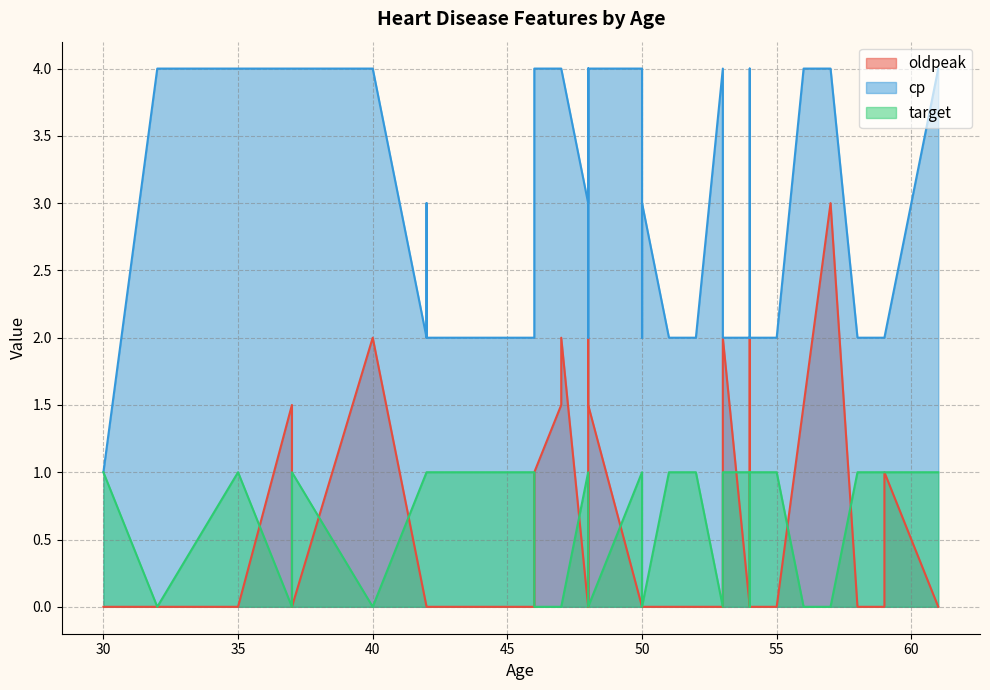

What is the average value of the oldpeak series?

0.6